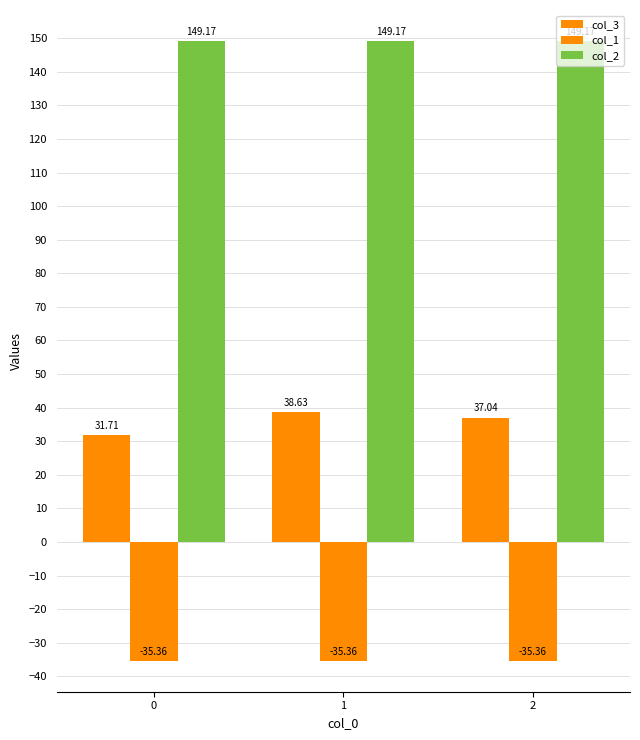

At how many categories does at least one series exceed 46?

3